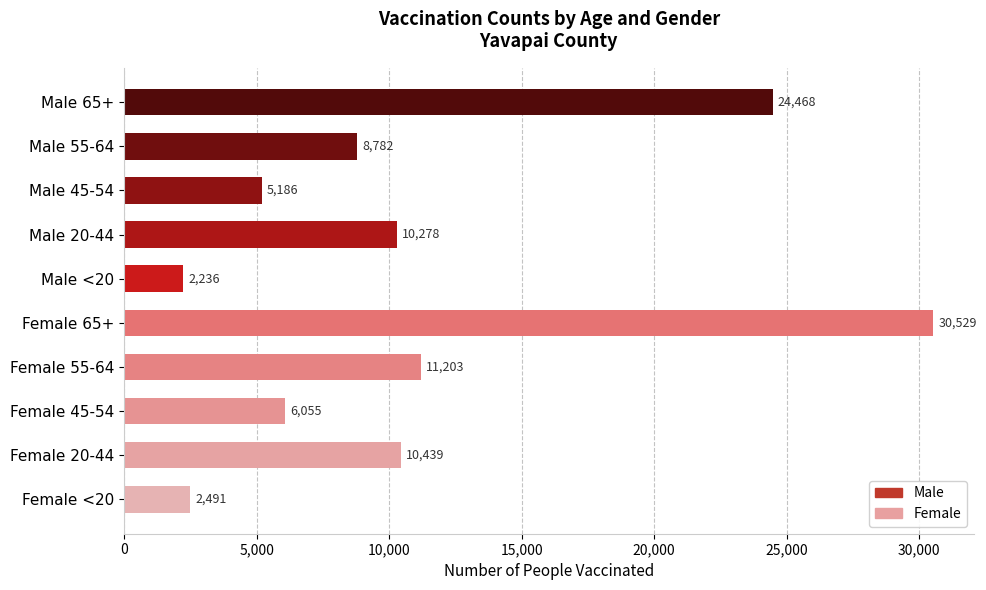

The value at Female 55-64 is 7359. True or false?

False